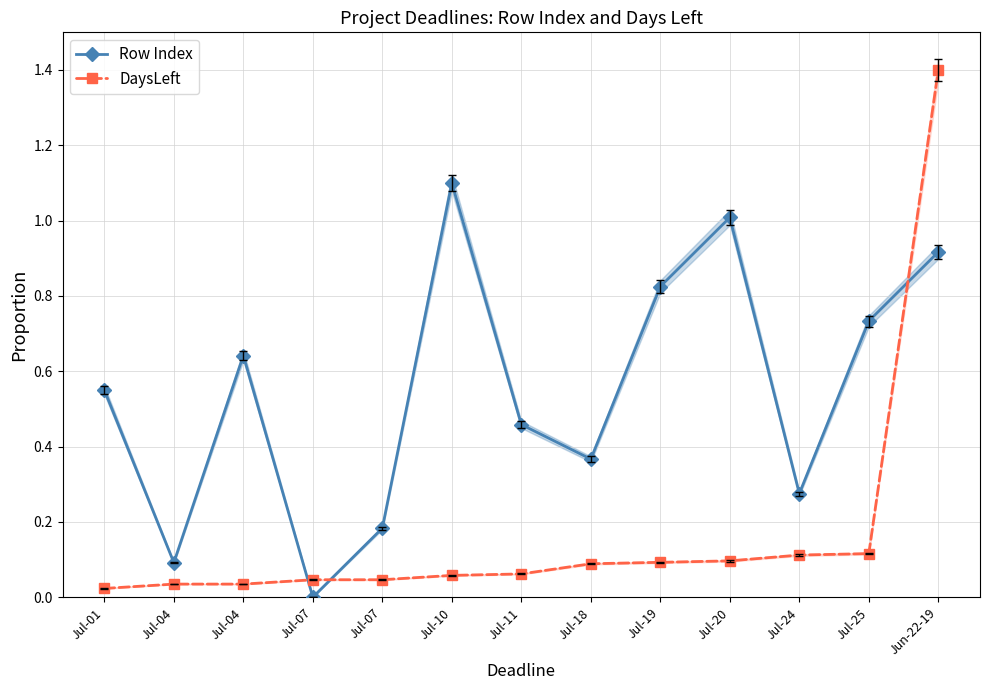

What is the difference between the second highest and minimum values in the Row Index series?

1.0